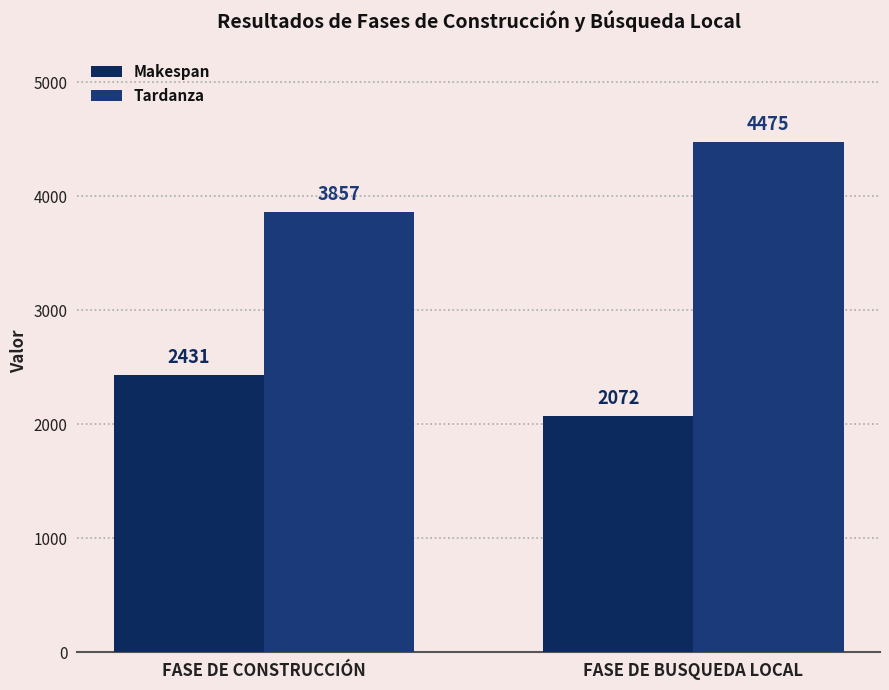

The value of Tardanza at FASE DE CONSTRUCCIÓN is 1369. True or false?

False